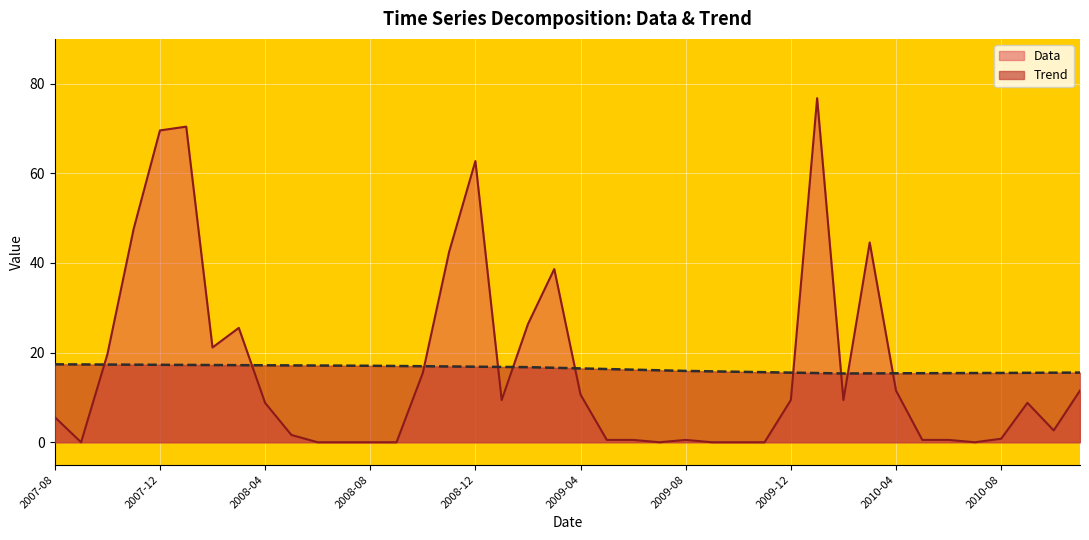

Between 2010-07 and 2009-08, which is larger?

2009-08